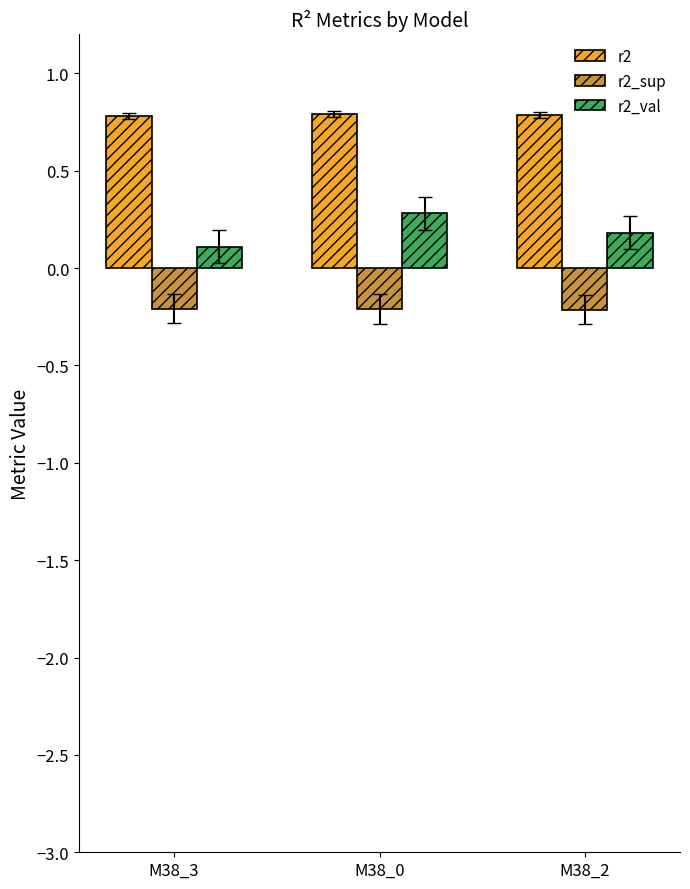

Rank the series by their average value, from lowest to highest.

r2_sup, r2_val, r2